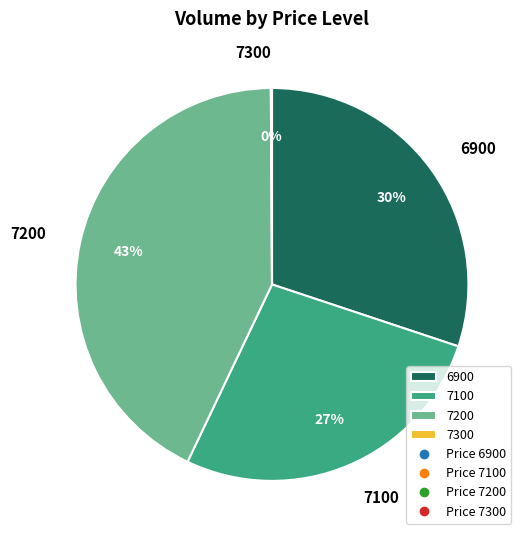

Is the sum of 7100 and 6900 greater than half?

Yes